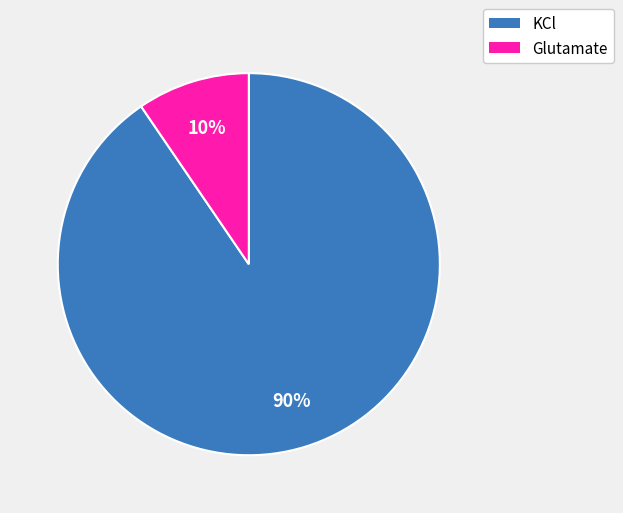

How many segments does this pie chart have?

2